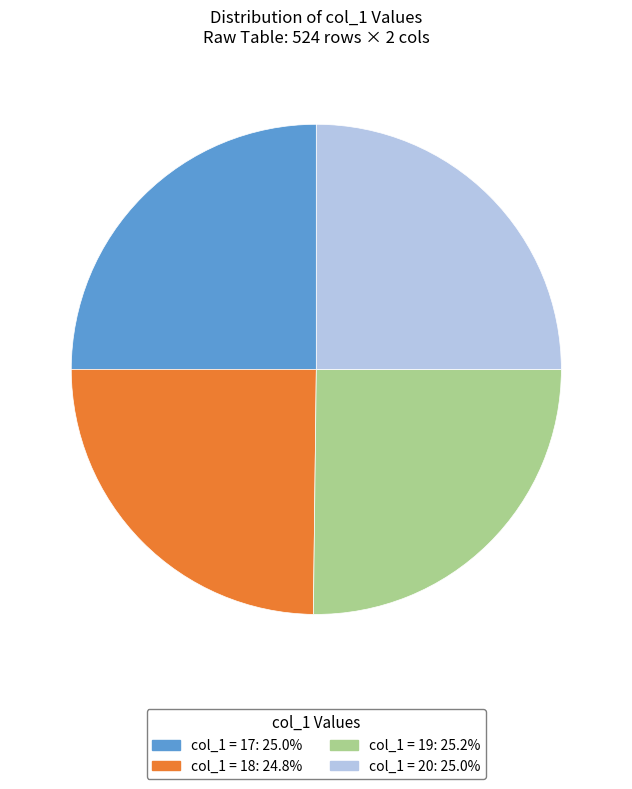

Does any single category account for the majority?

No